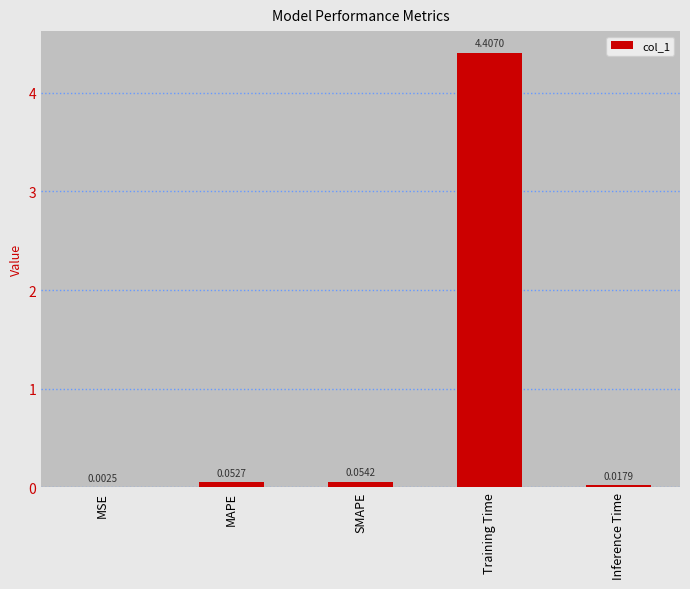

What is the sum of all values?

4.5